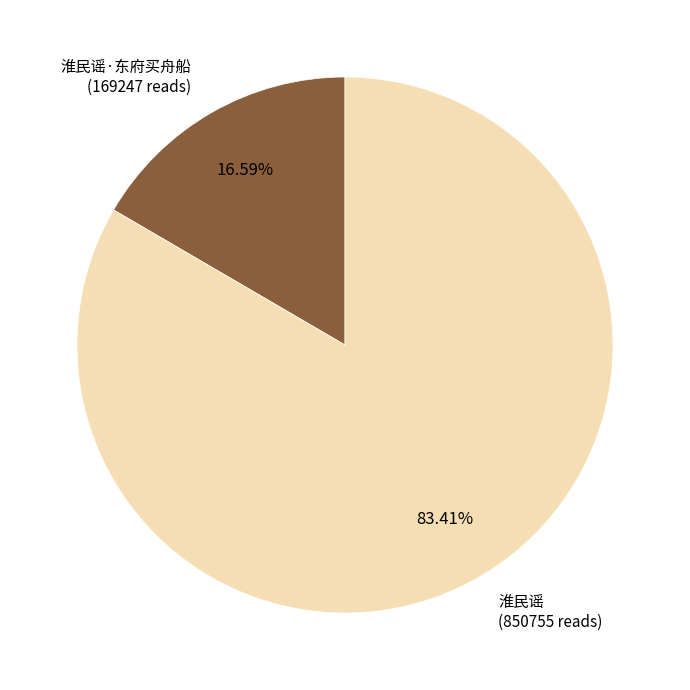

Between 淮民谣·东府买舟船 and 淮民谣, which is larger?

淮民谣